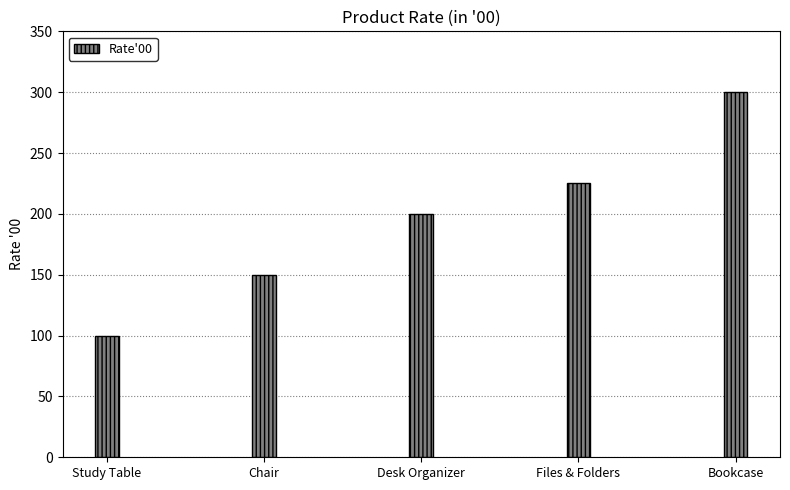

The value at Bookcase is 300. True or false?

True